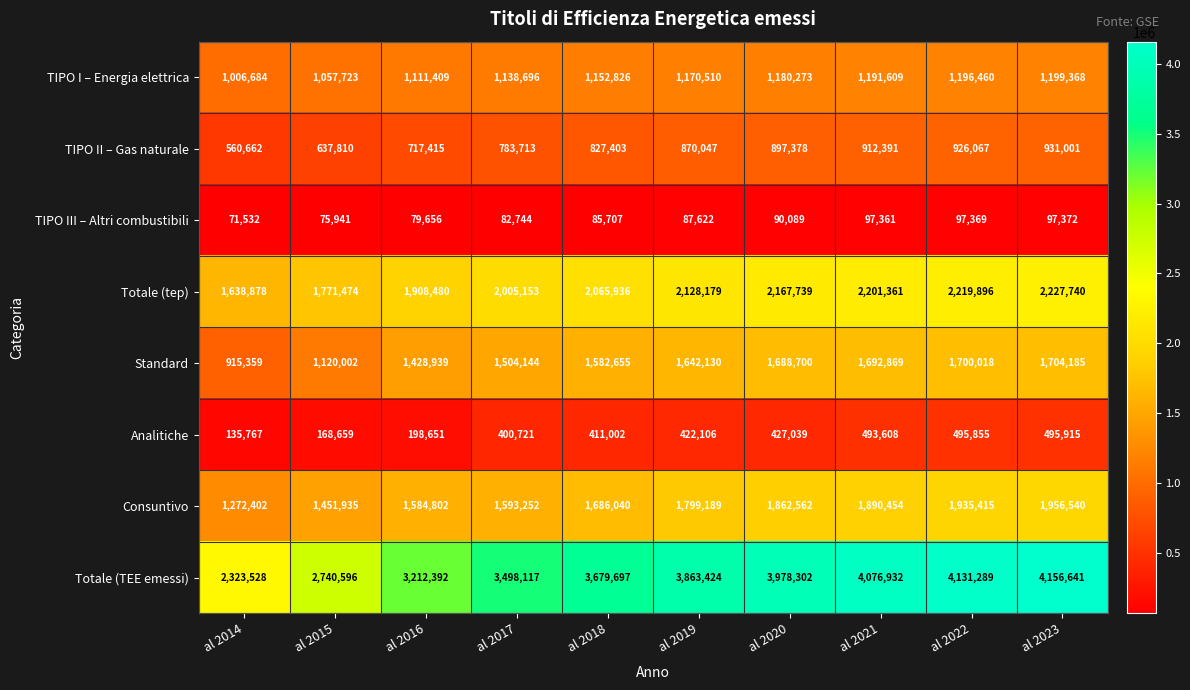

What is the sum of all Analitiche values?

3649323